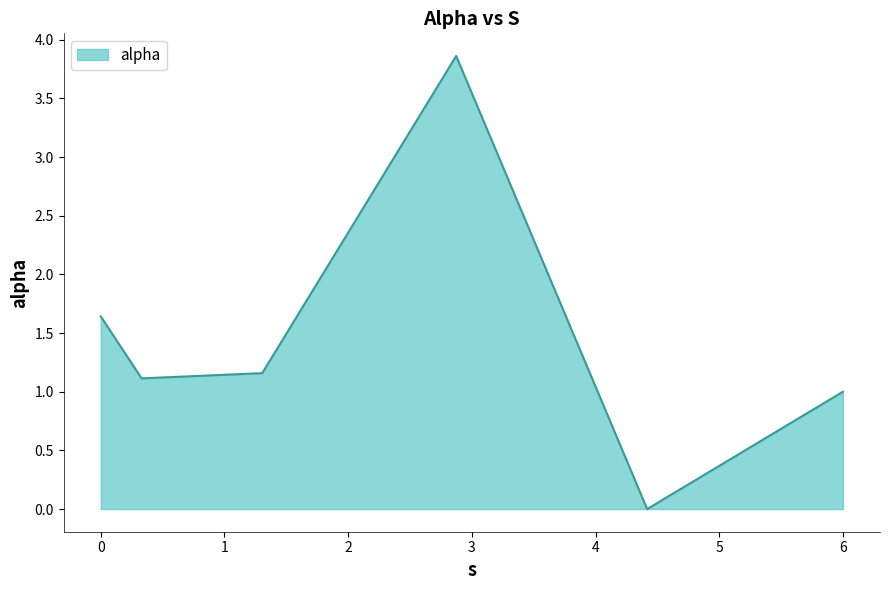

How many lines are shown in the chart?

1